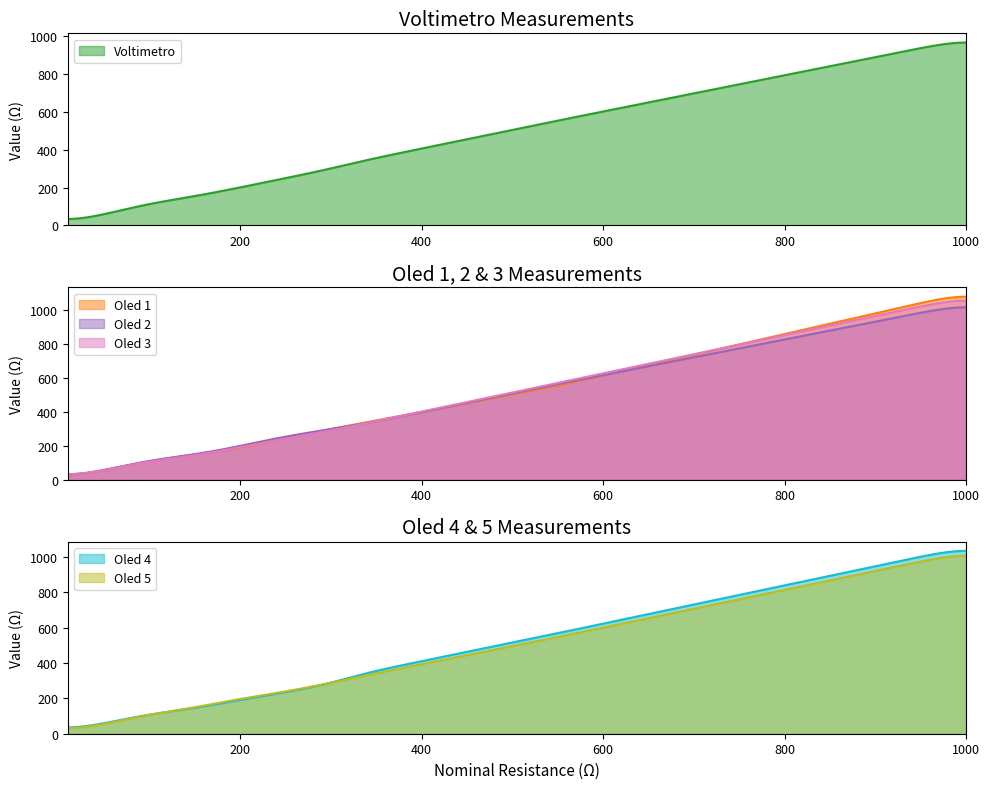

True or false: Voltimetro and Oled 2 cross at least once.

True